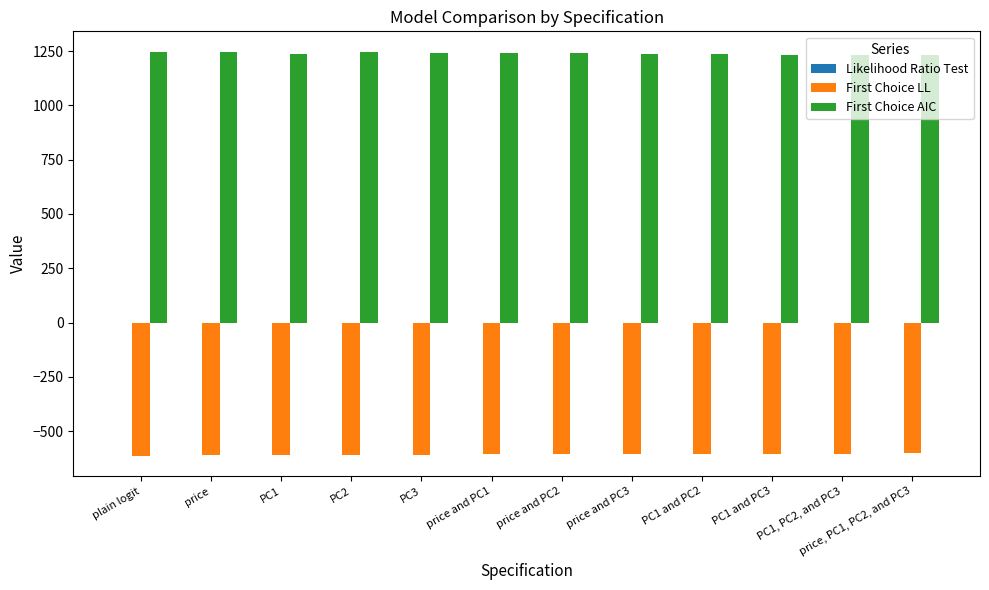

Are the bars grouped side by side (vs. stacked)?

Yes